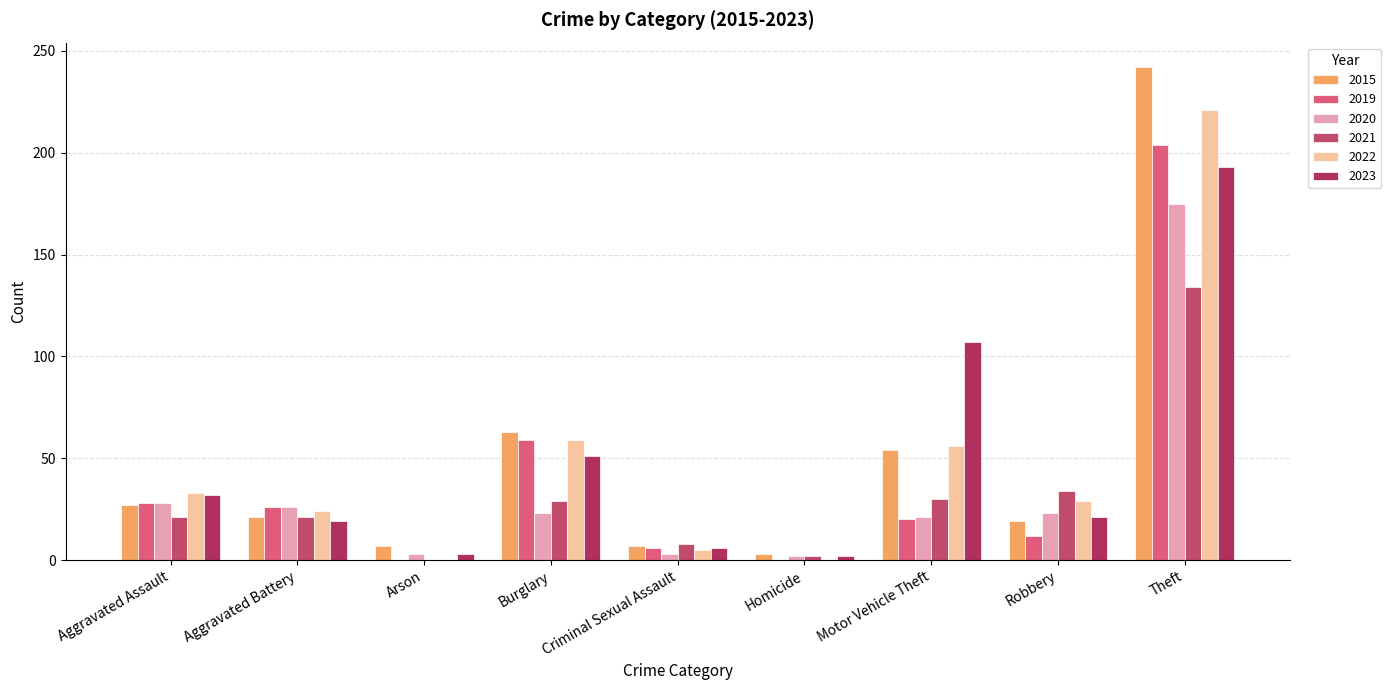

How many categories are shown in the chart?

9